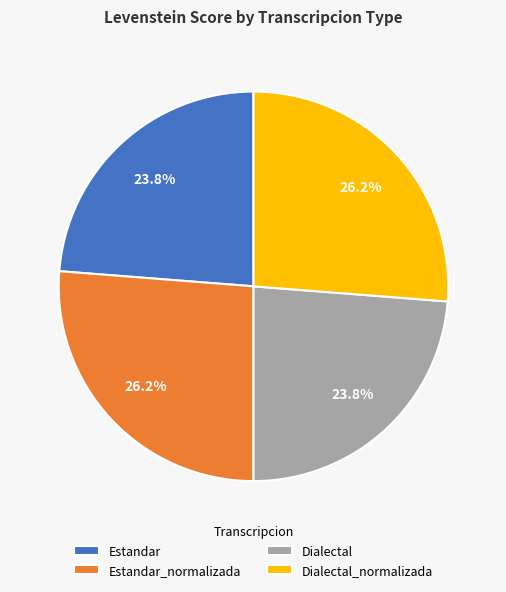

True or false: Estandar_normalizada accounts for 32% of the total.

False